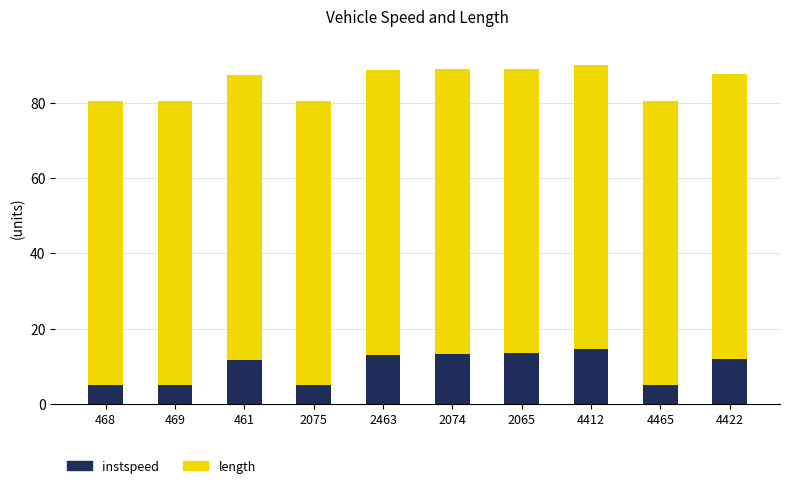

What is the lowest value of the instspeed series?

5.0